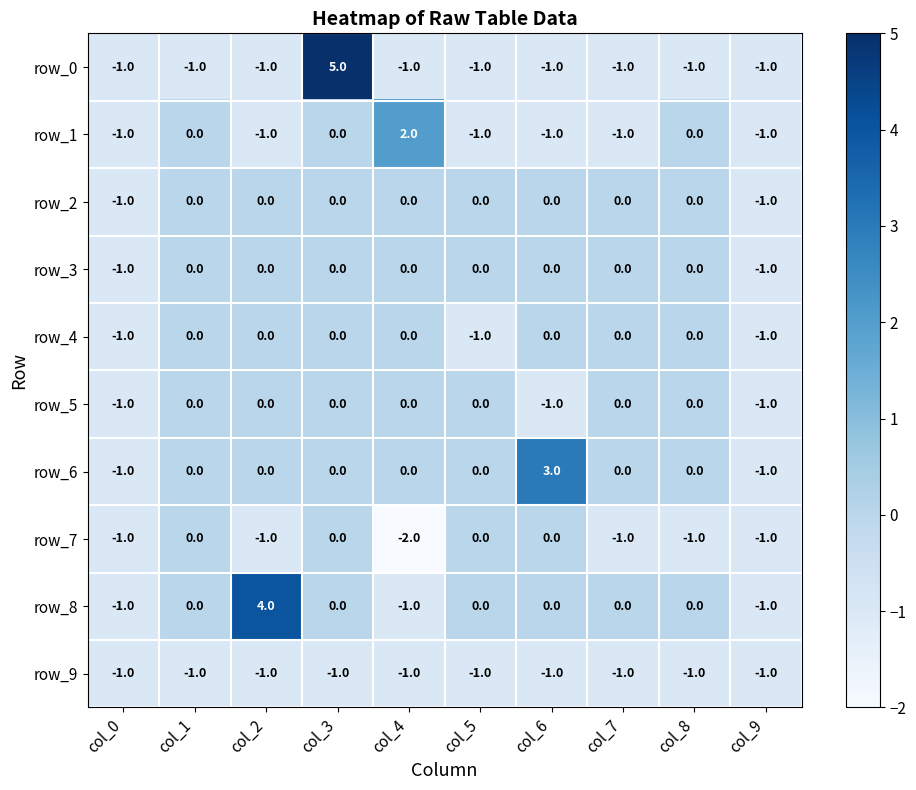

What is the highest value of the row_6 series?

3